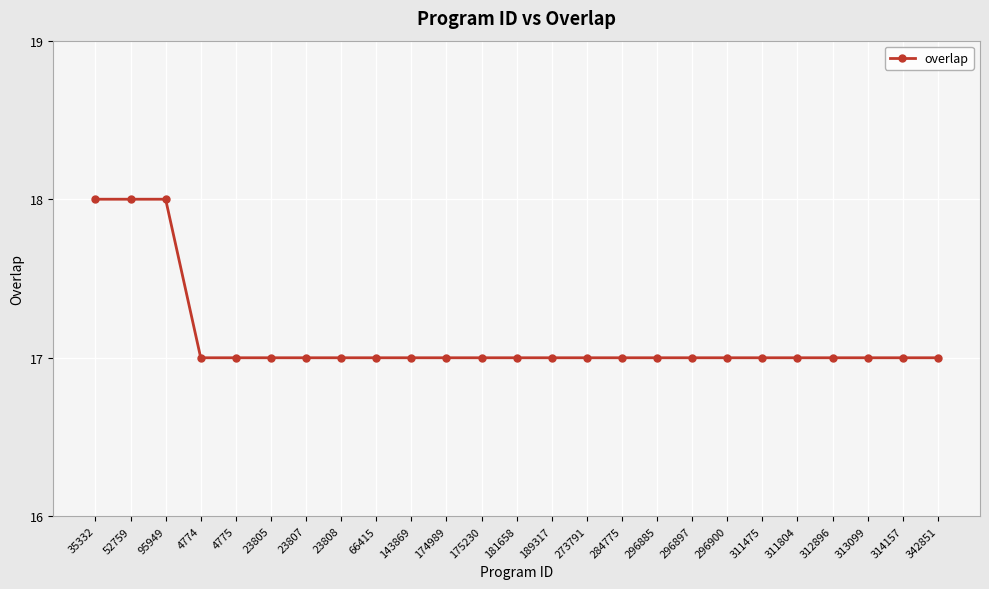

Does the chart have visible grid lines?

Yes